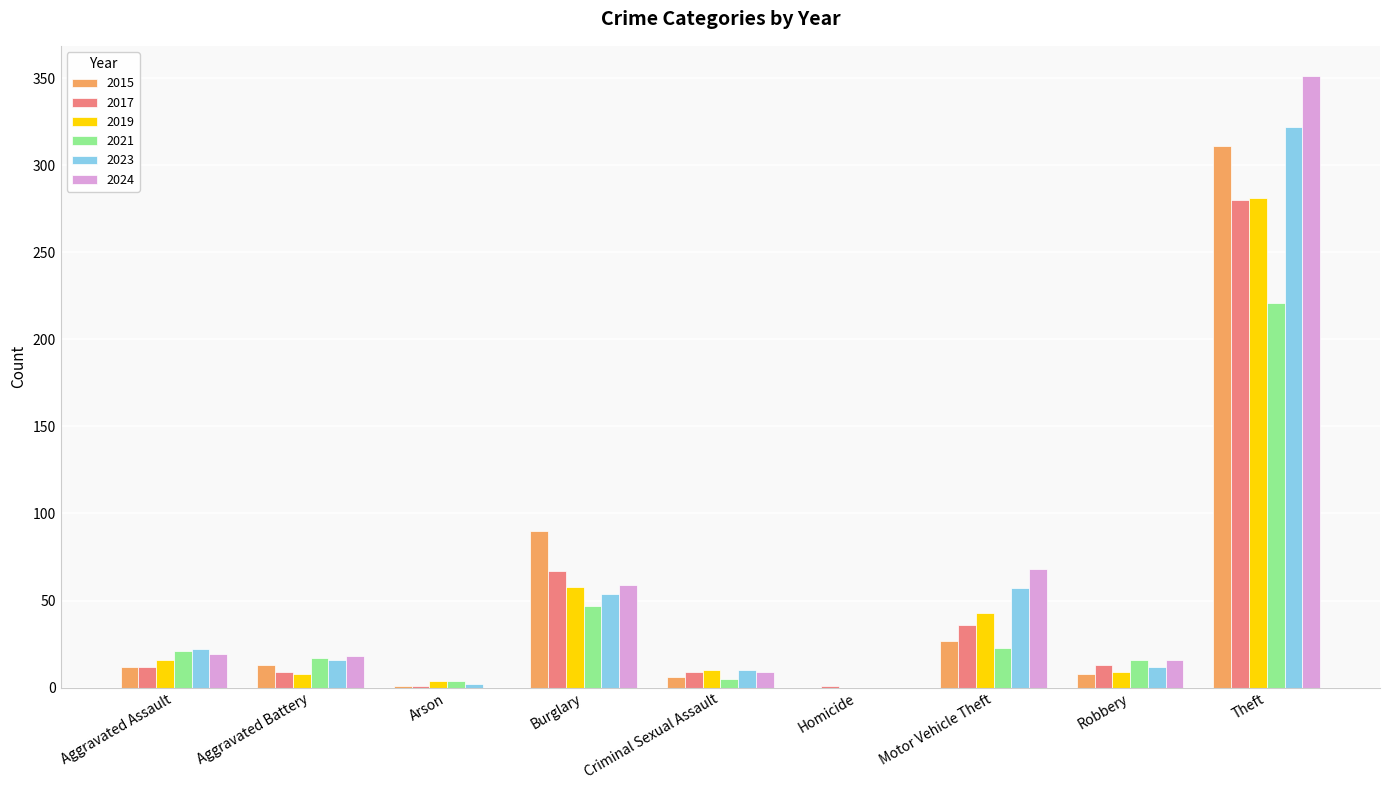

The value of 2024 at Motor Vehicle Theft is 102. True or false?

False